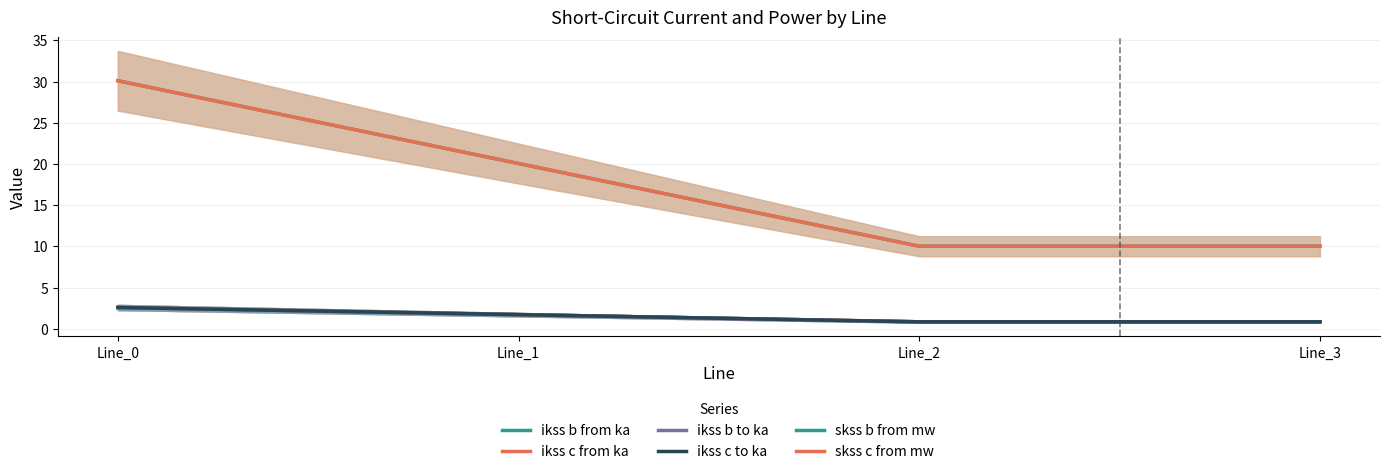

Reading left to right, transcribe all the data shown in this chart.

ikss b from ka: Line_0=2.6	Line_1=1.7	Line_2=0.9	Line_3=0.9
ikss c from ka: Line_0=2.6	Line_1=1.7	Line_2=0.9	Line_3=0.9
ikss b to ka: Line_0=2.6	Line_1=1.7	Line_2=0.9	Line_3=0.9
ikss c to ka: Line_0=2.6	Line_1=1.7	Line_2=0.9	Line_3=0.9
skss b from mw: Line_0=30.1	Line_1=20.1	Line_2=10.0	Line_3=10.0
skss c from mw: Line_0=30.1	Line_1=20.1	Line_2=10.0	Line_3=10.0